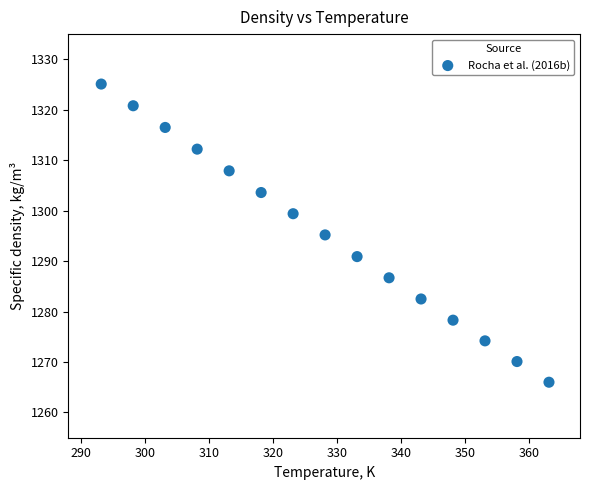

What is the range of X values (max minus min)?

70.0